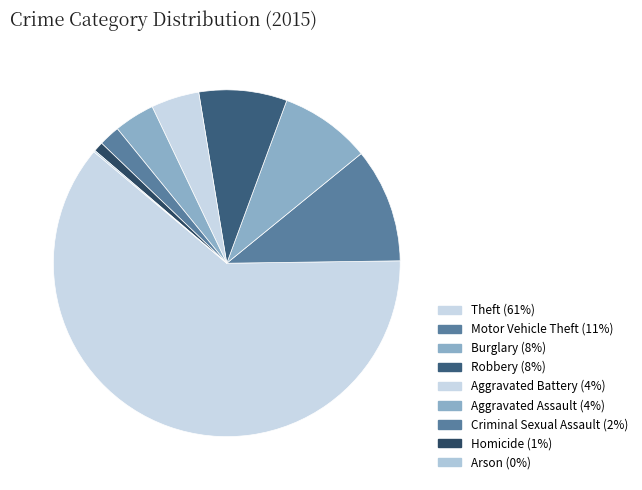

To the nearest percent, what is the difference between the Theft and Homicide slice percentages?

60%